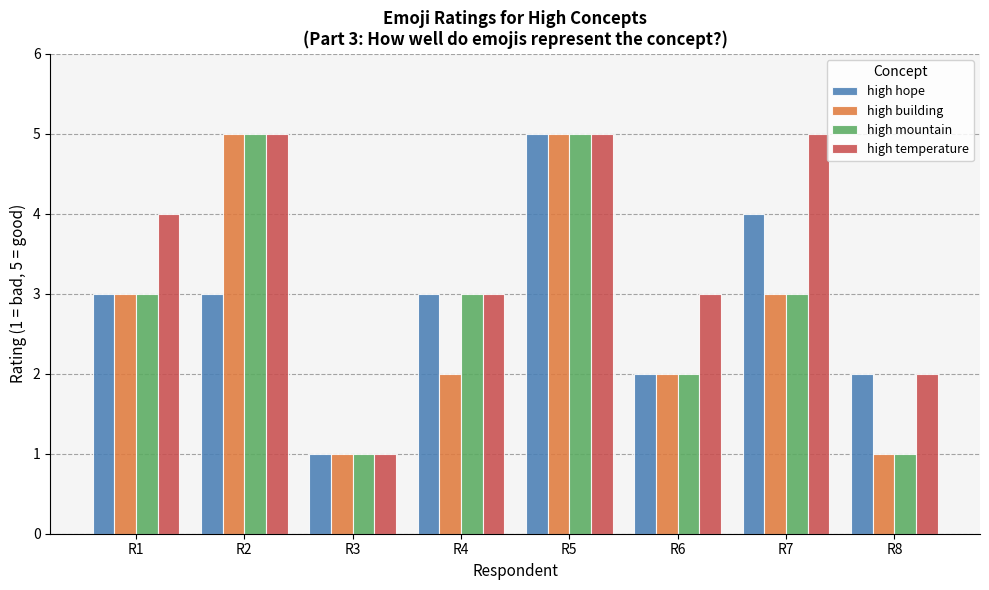

What are all the series names shown in the legend?

high hope, high building, high mountain, high temperature